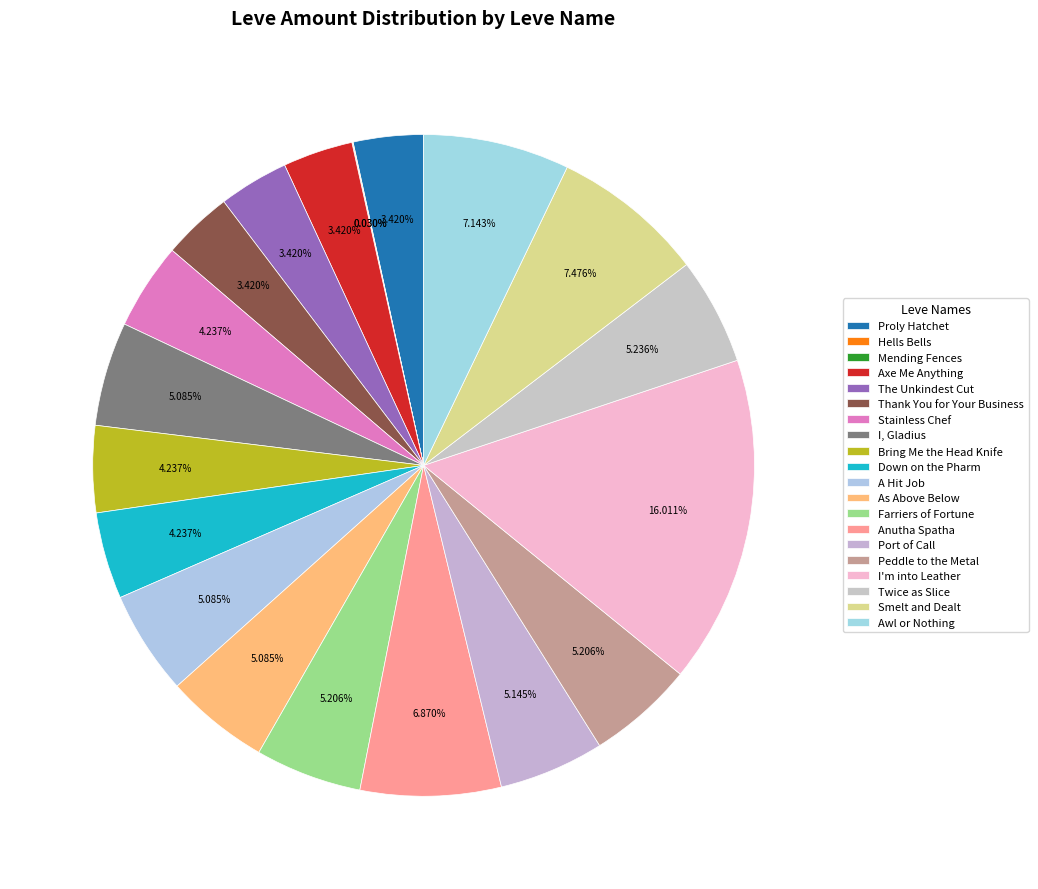

What is the ratio of the value at Axe Me Anything to the value at Hells Bells?

113.0